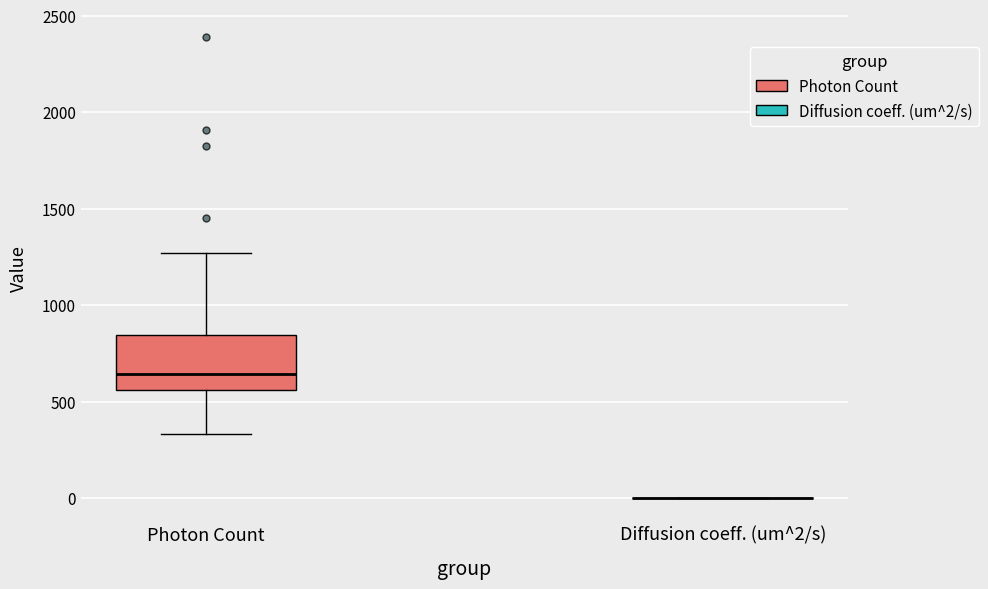

Where does the lower whisker of the box for Photon Count end on the y-axis? The values are not printed on the chart, so give them approximately, as read against the axis.

350